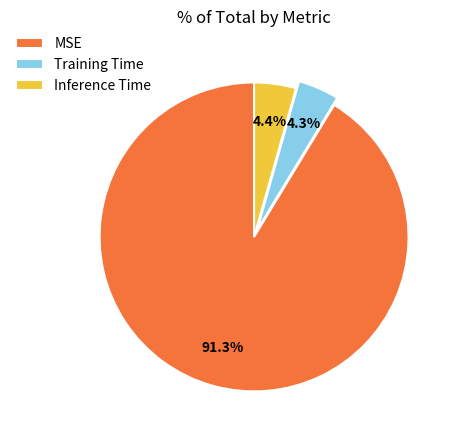

To the nearest percent, what percentage of the pie is Training Time?

4%